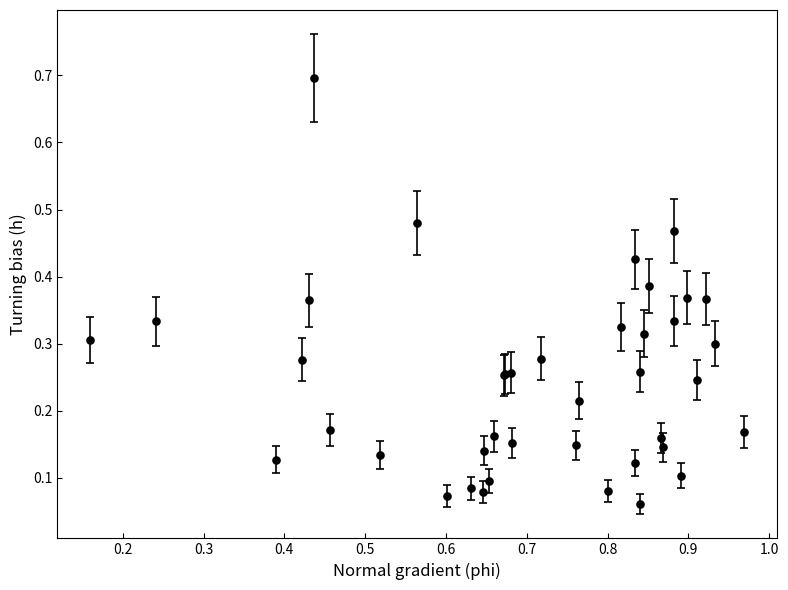

True or false: the data has more than 0 interior local peaks.

True